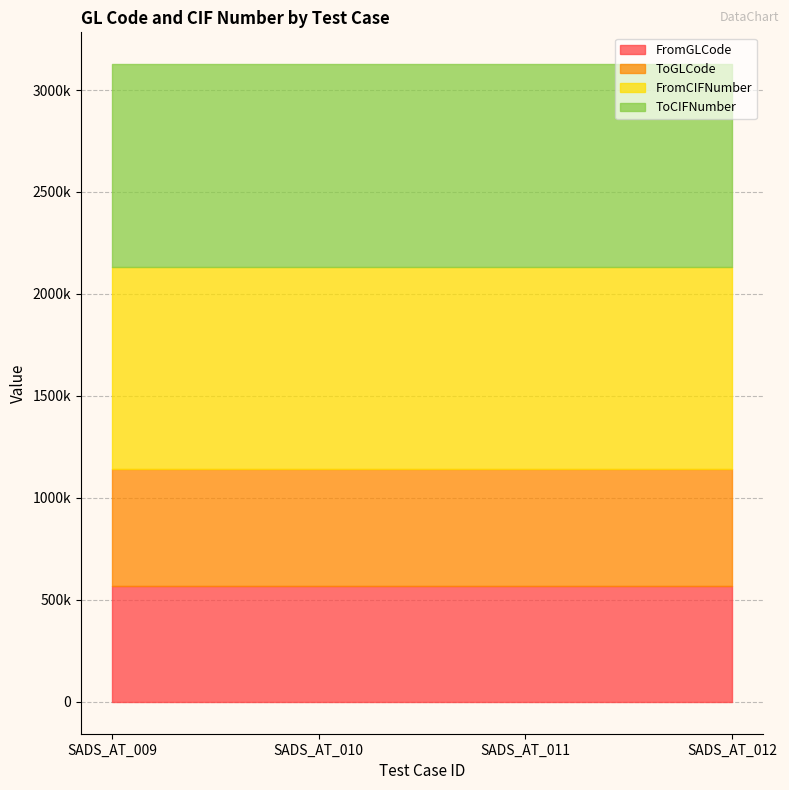

Does the chart display data point markers on the line(s)?

No